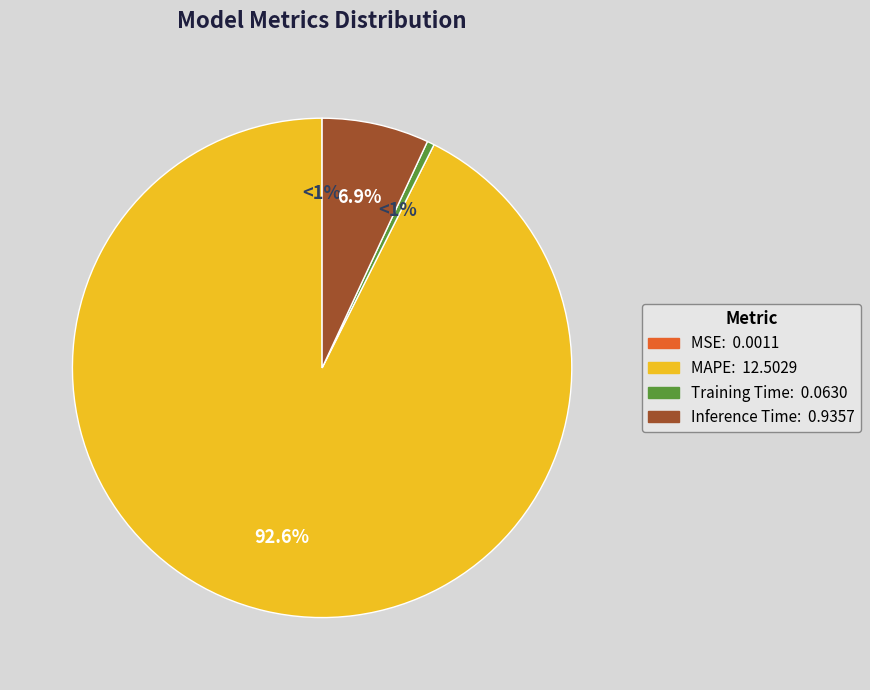

Is there any slice that represents more than half of the pie?

Yes